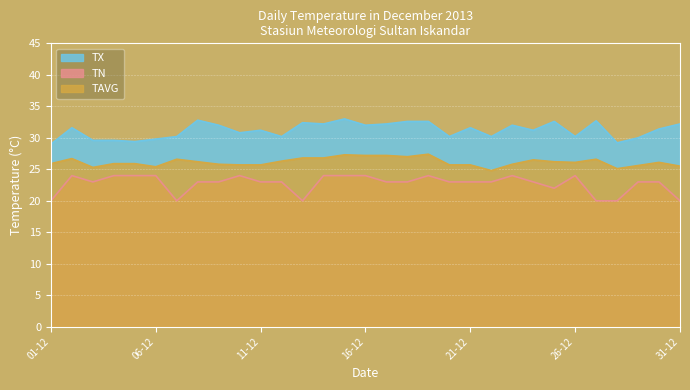

What are all the series names shown in the legend?

TX, TN, TAVG